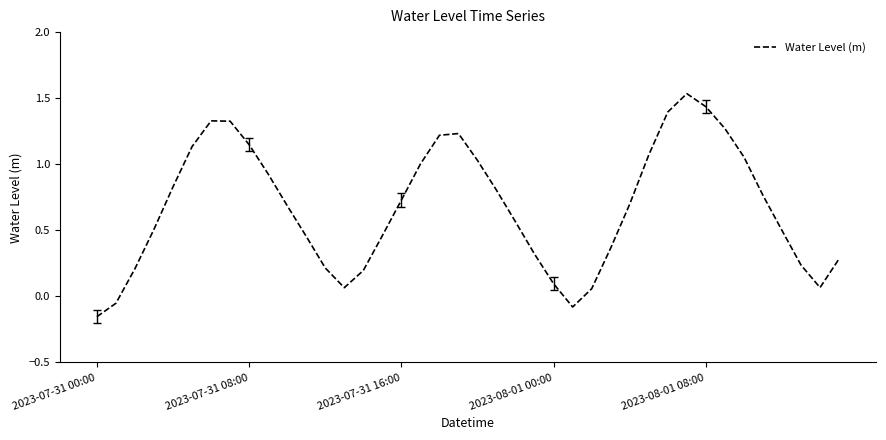

Is this an area chart (filled region under the line)?

No